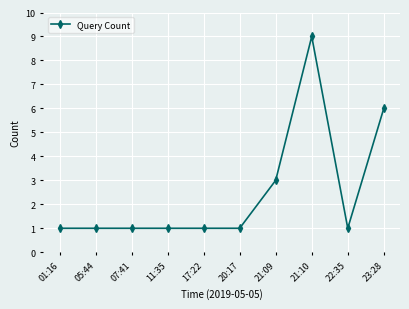

How many lines are shown in the chart?

1